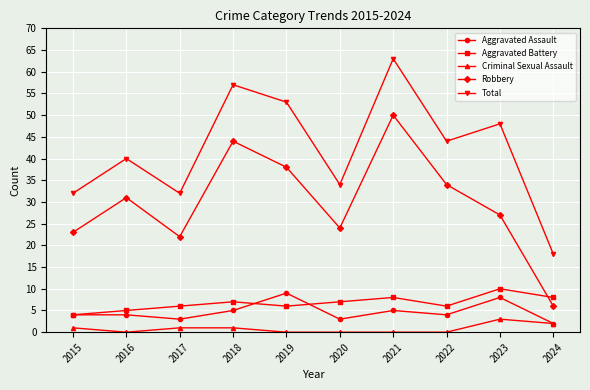

What is the total value across all series at 2019?

106